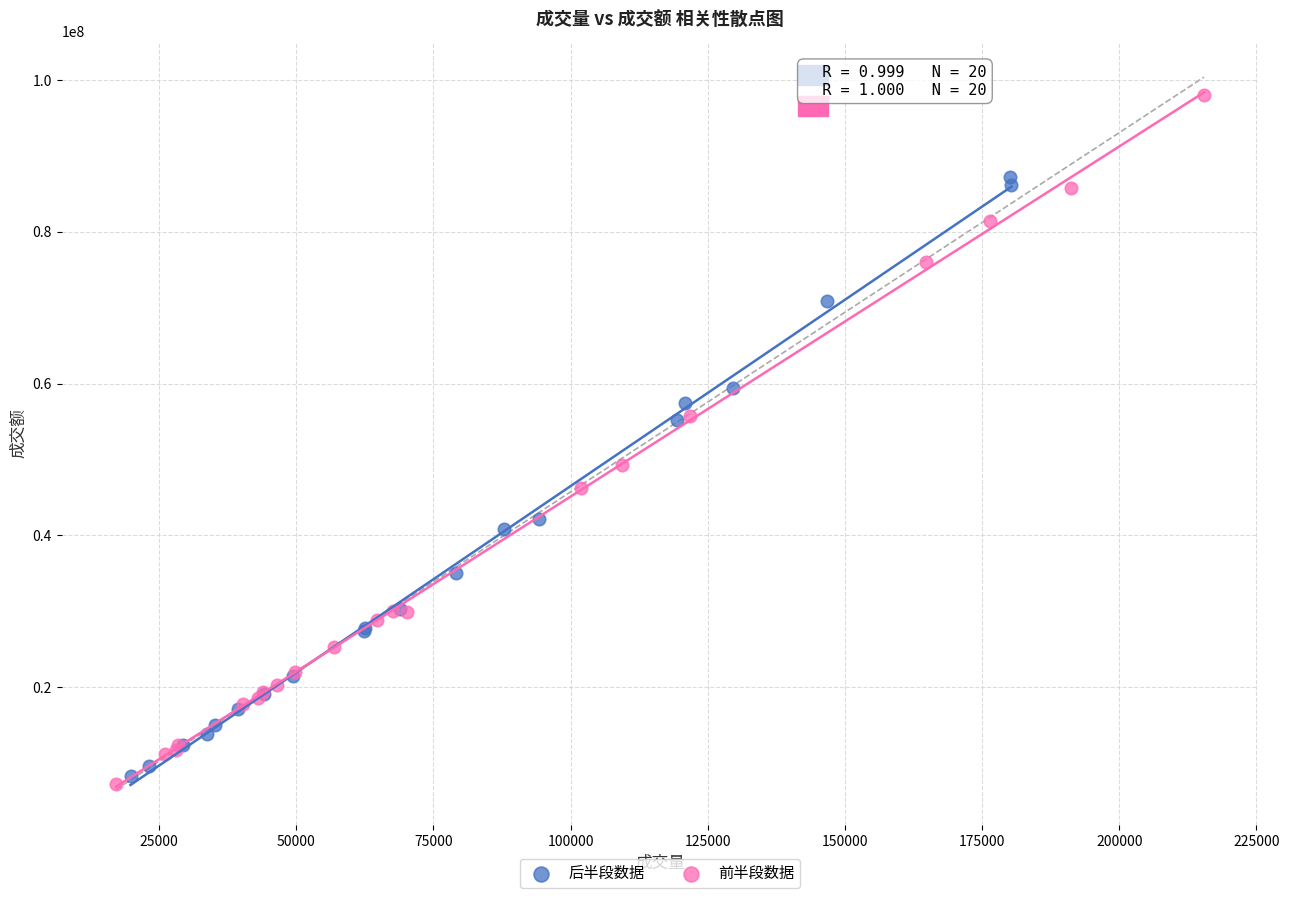

Which series reaches the maximum Y coordinate?

前半段数据